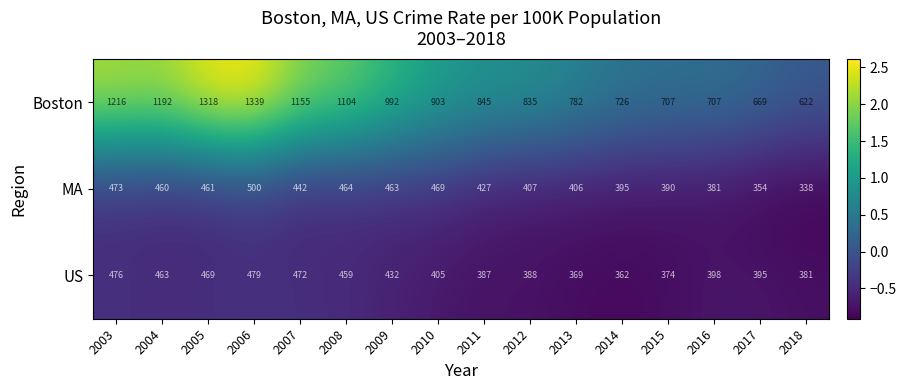

At which category does the chart reach its peak across all series?

2006